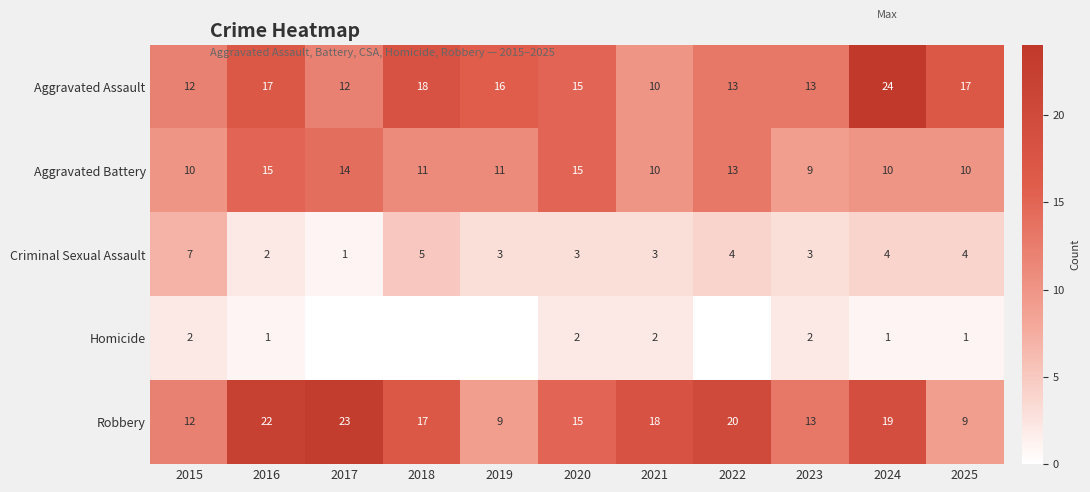

At which label does Criminal Sexual Assault first exceed 3?

2015